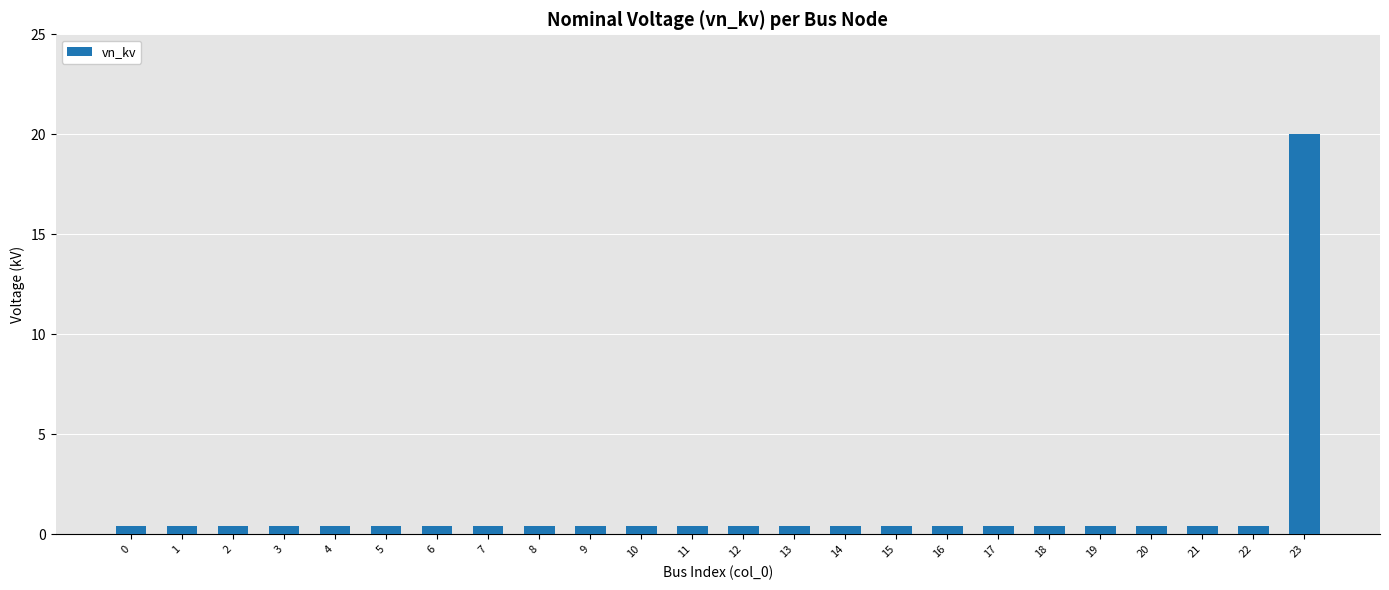

True or false: the data shows 0.4 at 18.

True